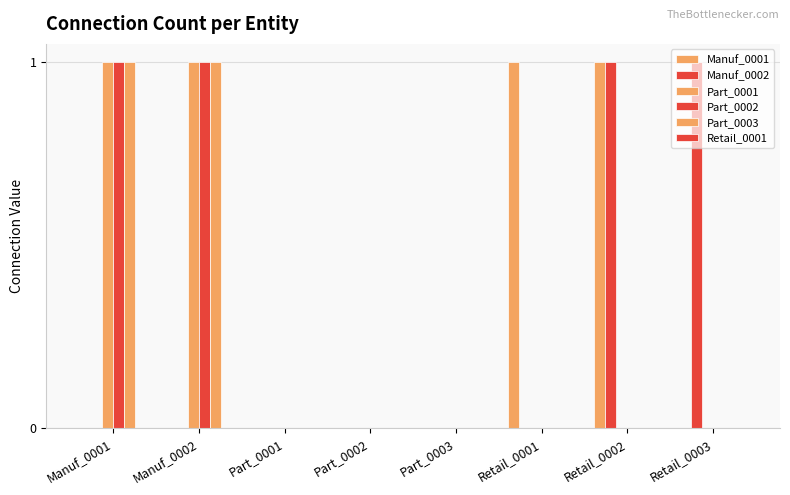

Which series has the widest spread of values?

Manuf_0001